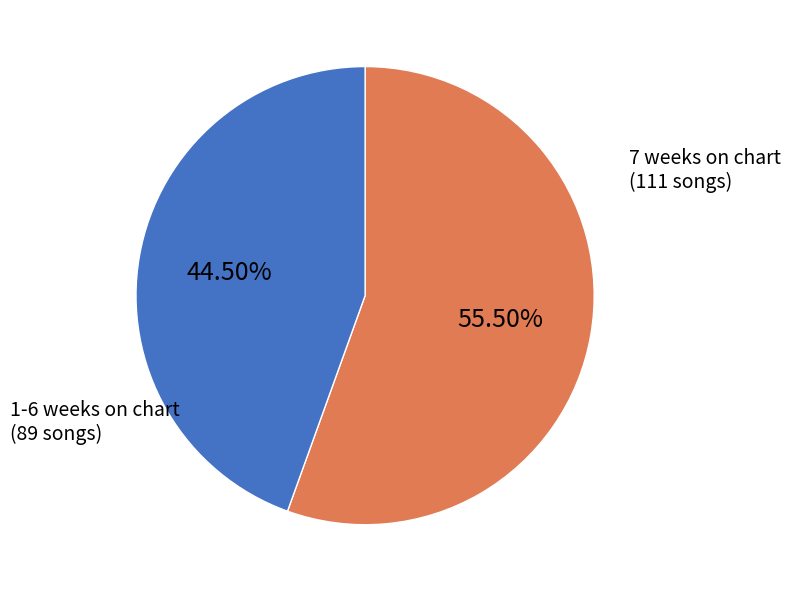

Is there a majority slice in this chart?

Yes